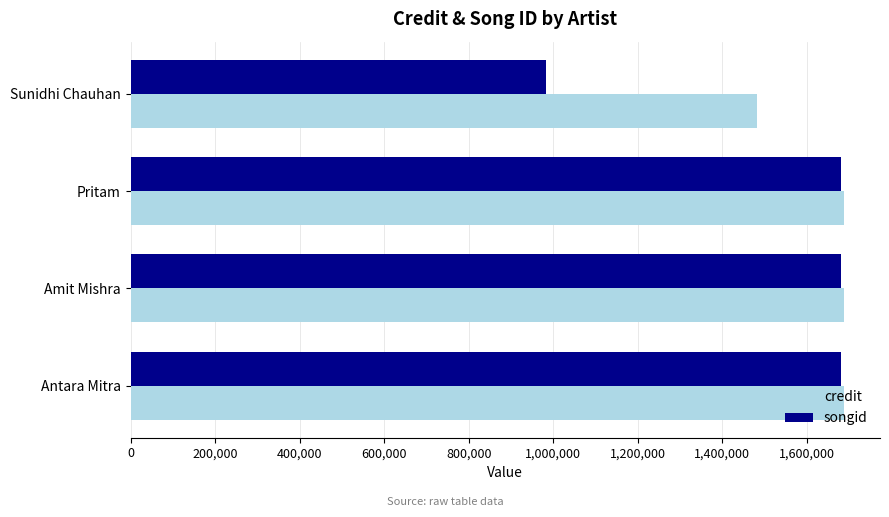

List the series in order of their overall mean, highest first.

credit, songid